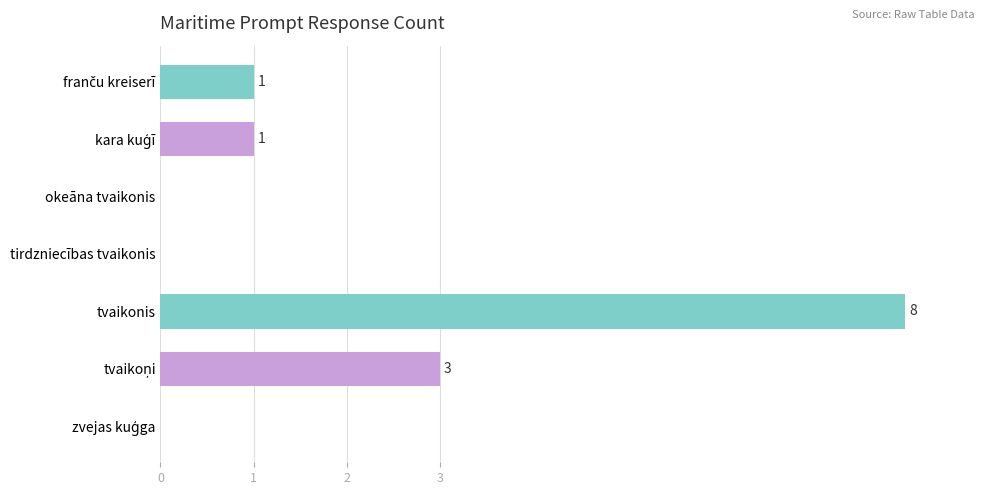

What is the greatest value displayed?

8